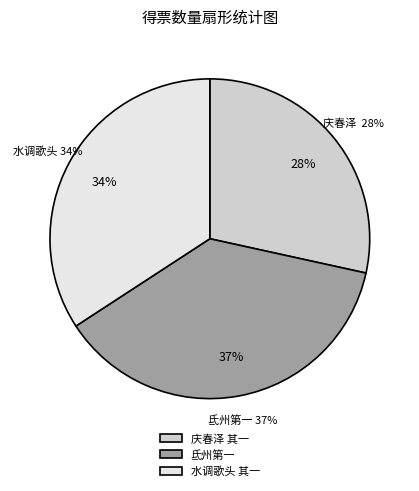

What is the change in value from 庆春泽 其一 to 水调歌头 其一?

+191173